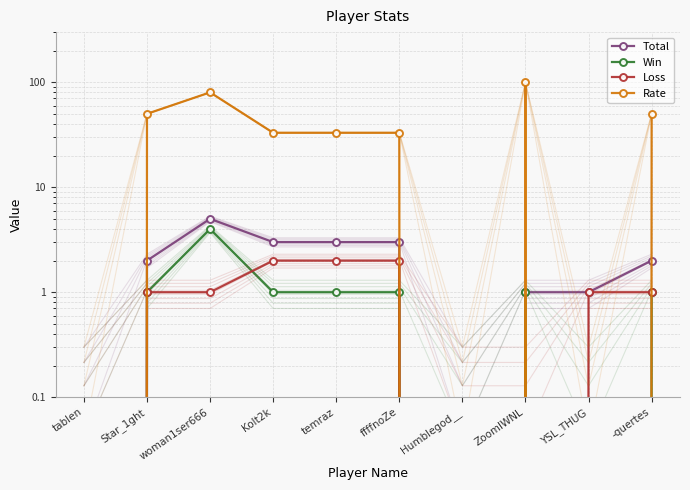

At which category does Total reach its first local valley?

Humblegod__